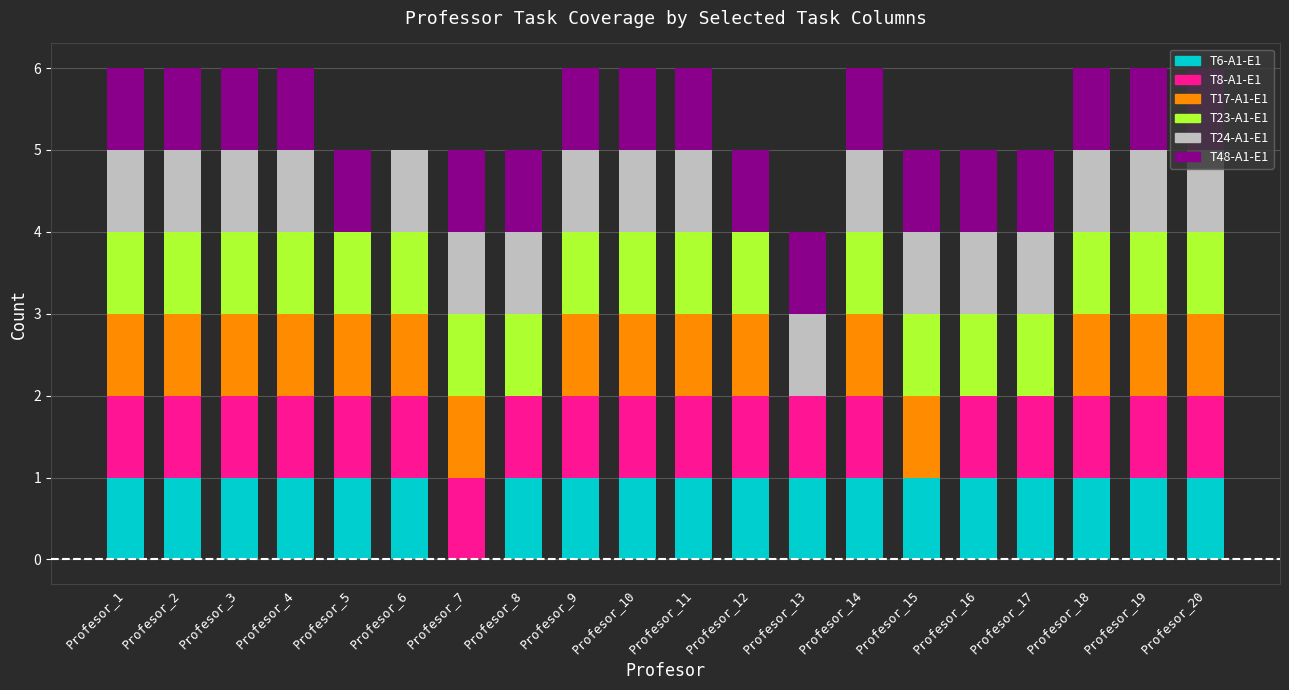

What is the total value across all series at Profesor_14?

6